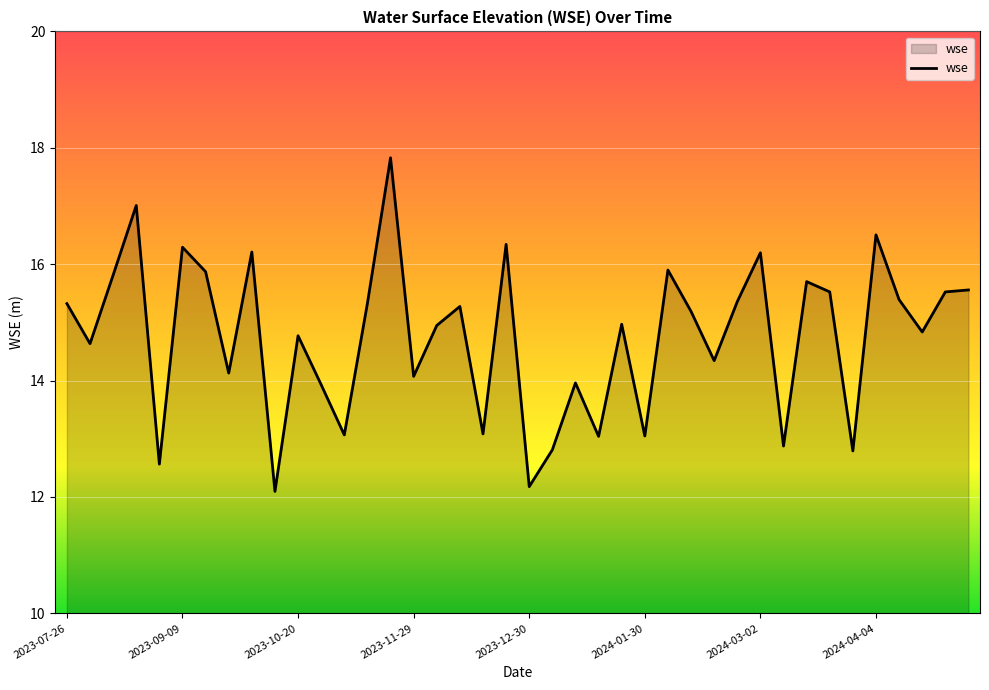

How many lines are shown in the chart?

1